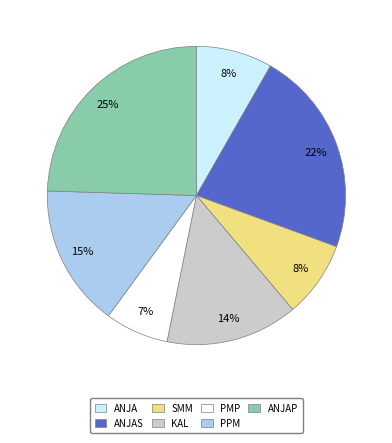

To the nearest percent, what is the average slice percentage?

14%